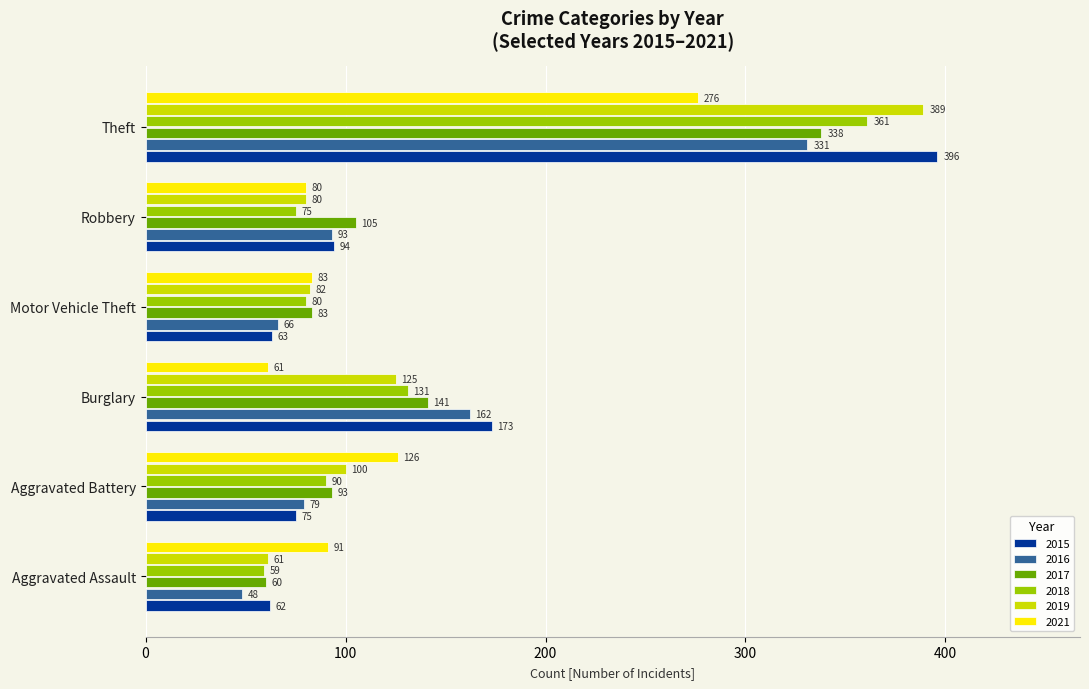

True or false: 2021 has a value of 34 at Motor Vehicle Theft.

False